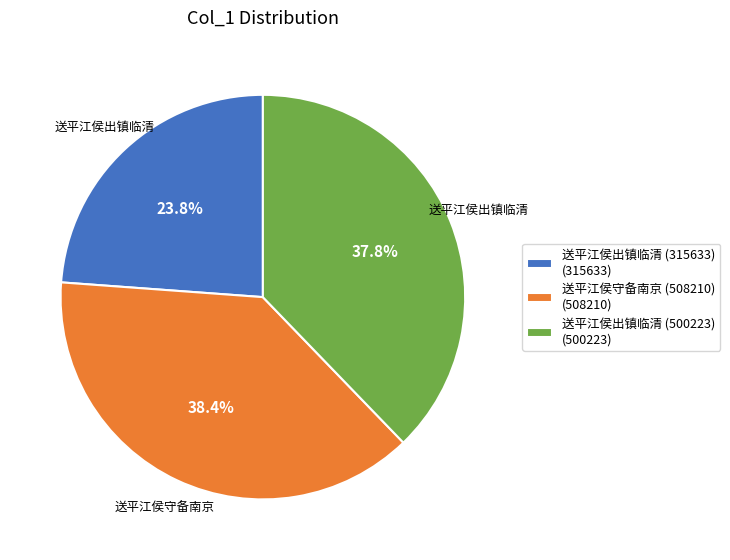

How many segments does this pie chart have?

3